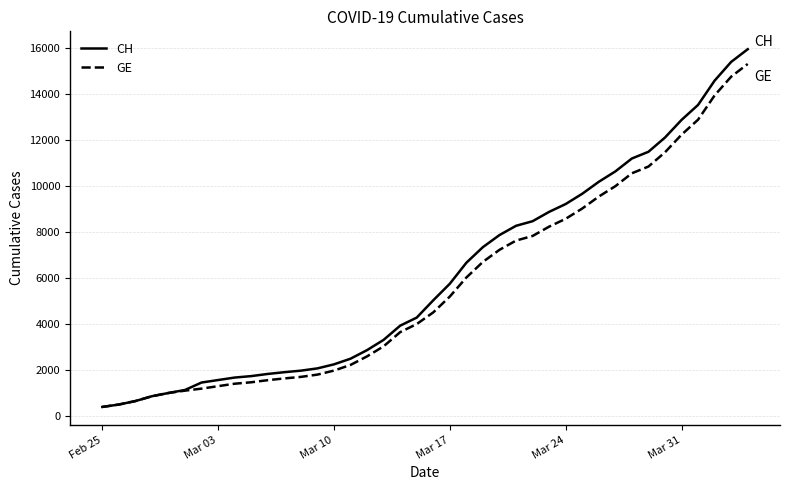

What is the smallest value displayed?

375